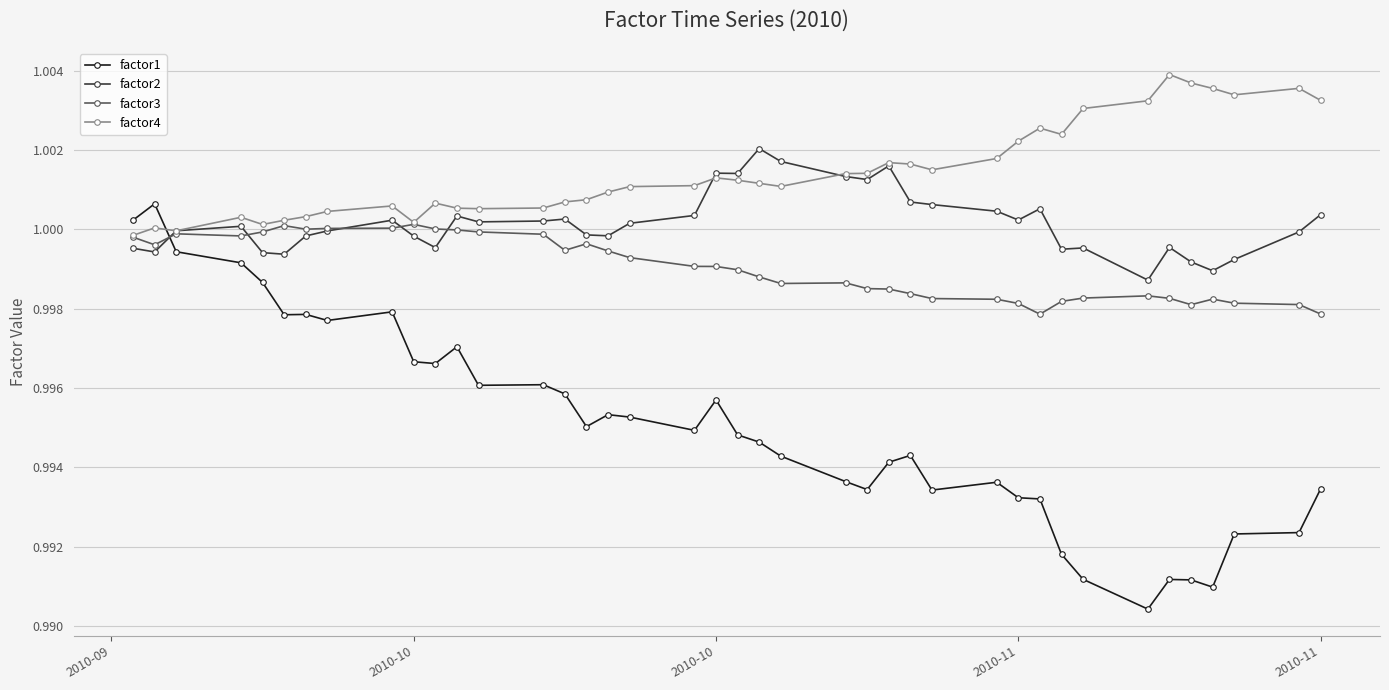

Rank the series by their average value, from lowest to highest.

factor1, factor3, factor2, factor4